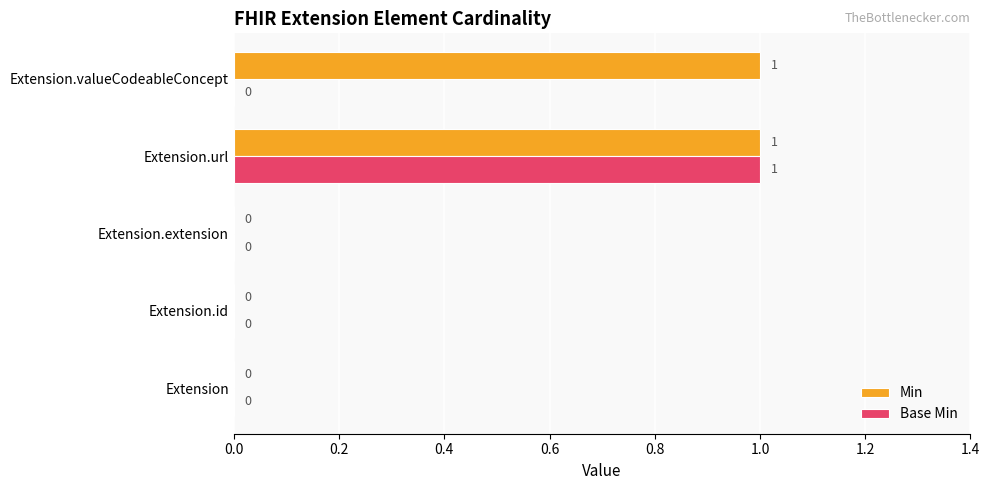

The Min series shows 0 at Extension.id. True or false?

True